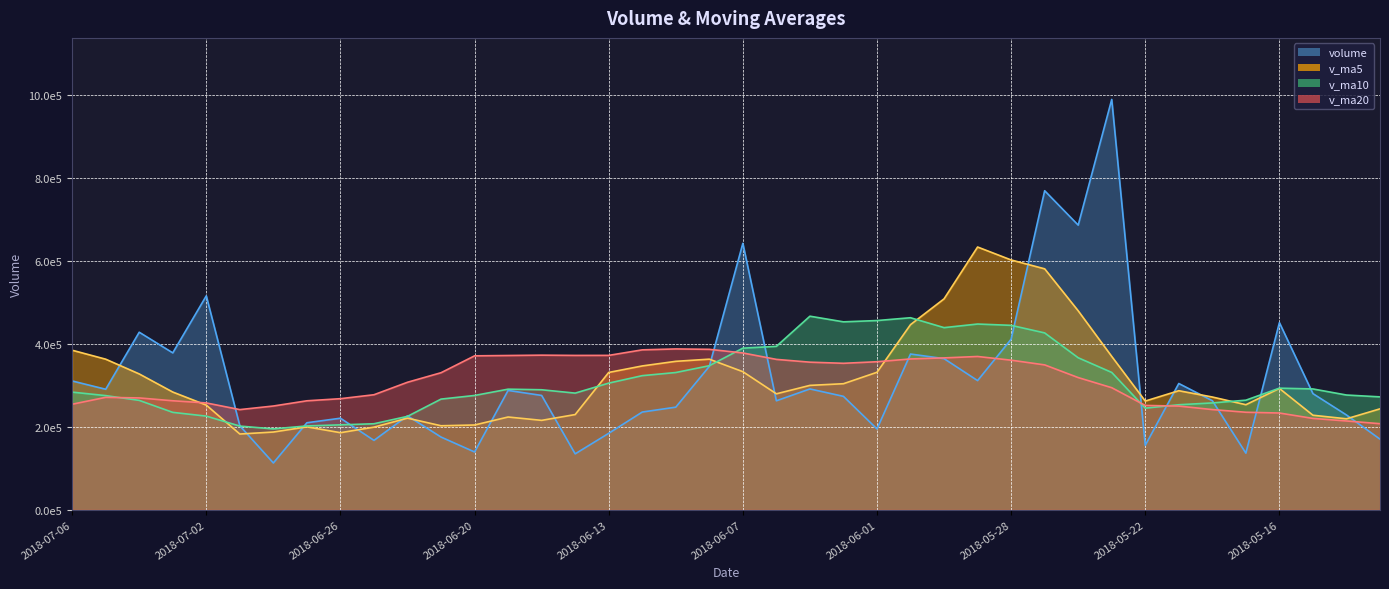

The v_ma10 series shows 323126.6 at 2018-06-12. True or false?

True